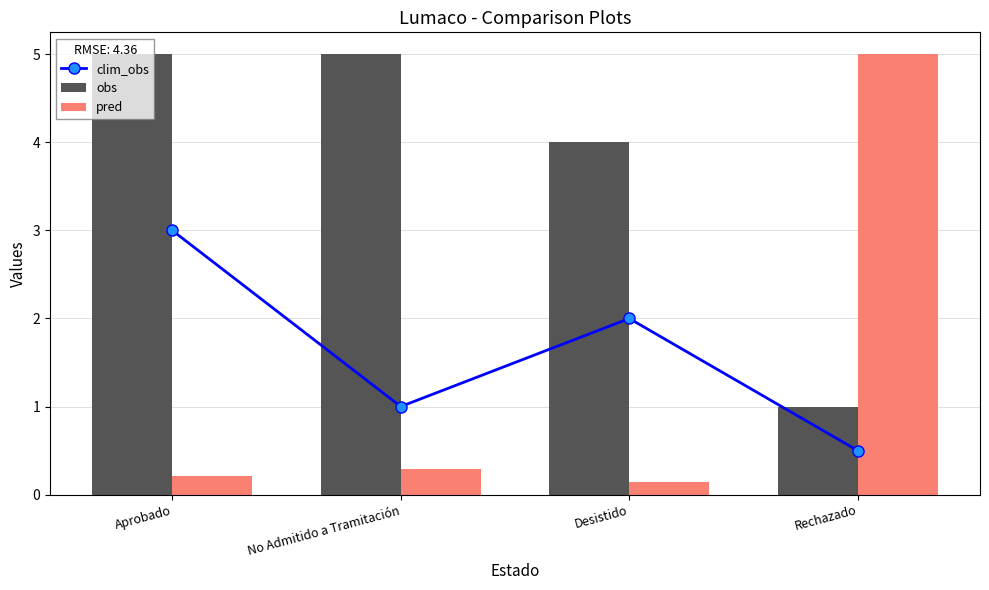

Between Rechazado and Desistido, which is larger?

Desistido